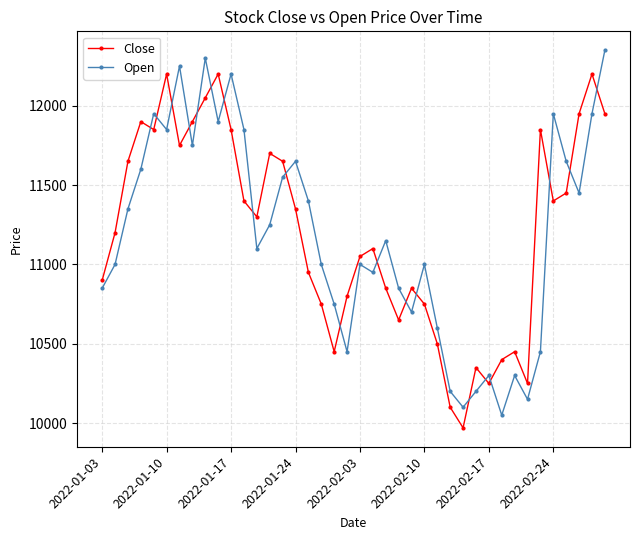

True or false: Close and Open cross at least once.

True